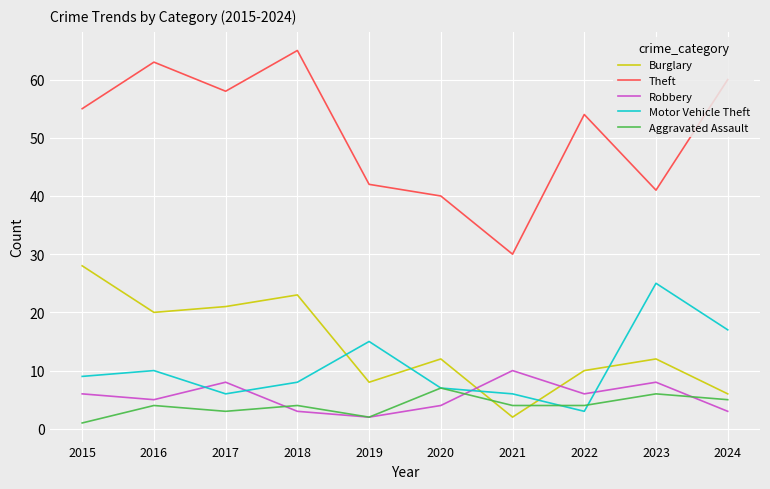

Between which two adjacent categories do Aggravated Assault and Burglary first intersect?

2020 and 2021